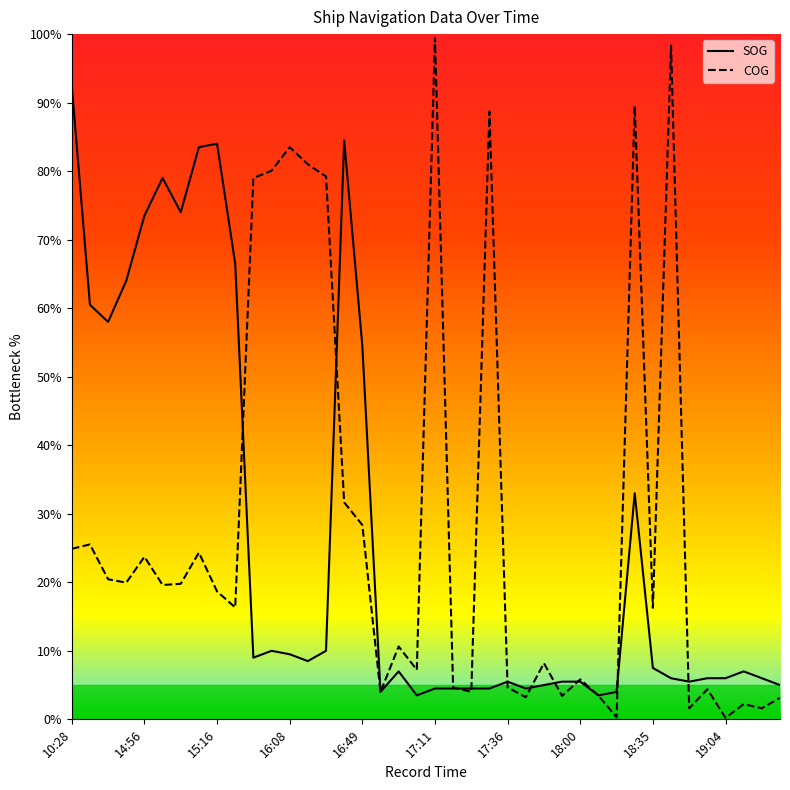

What are all the series names shown in the legend?

SOG, COG